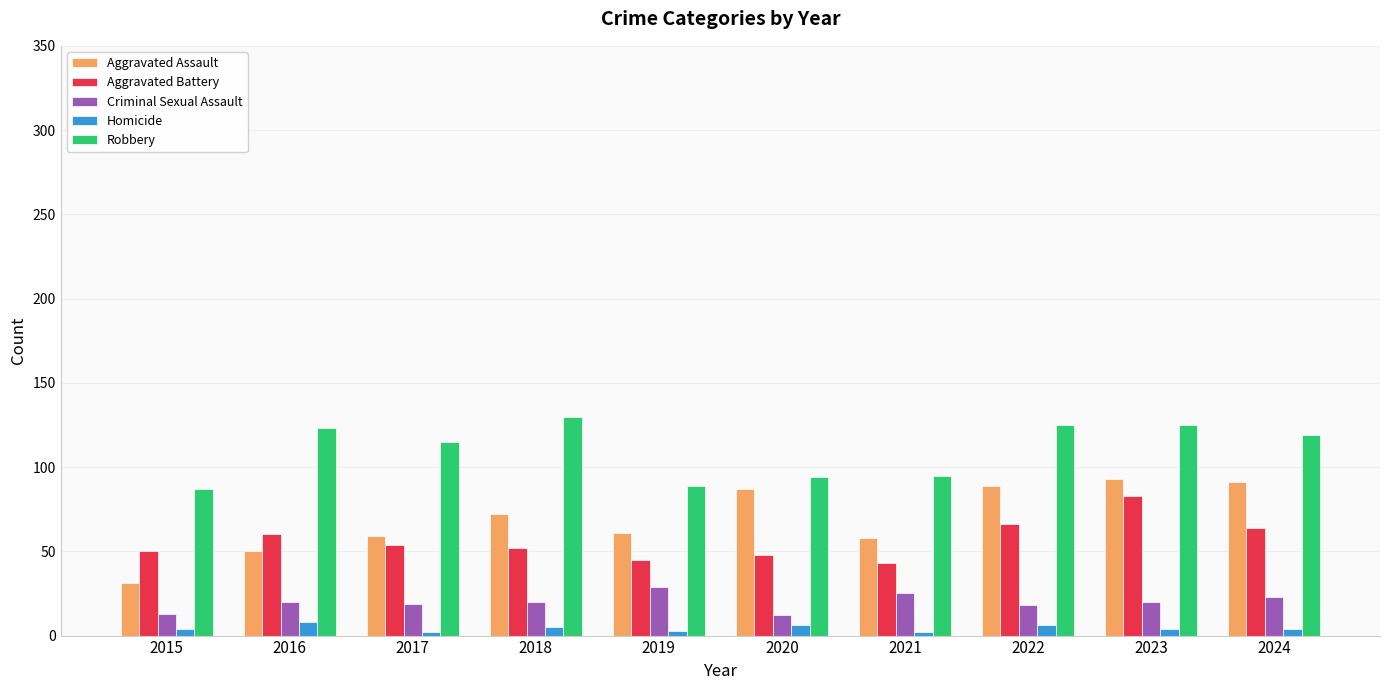

How many bars are there in total?

50